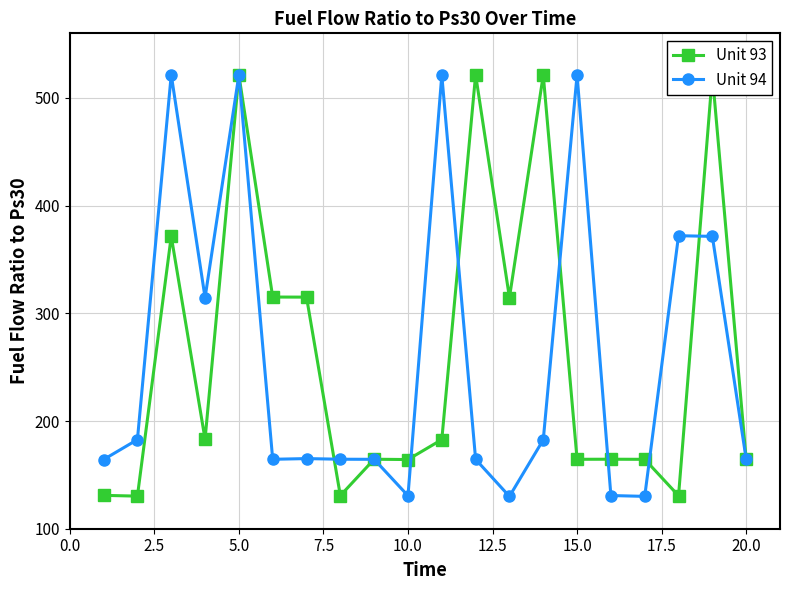

What is the minimum value shown in the chart?

130.0